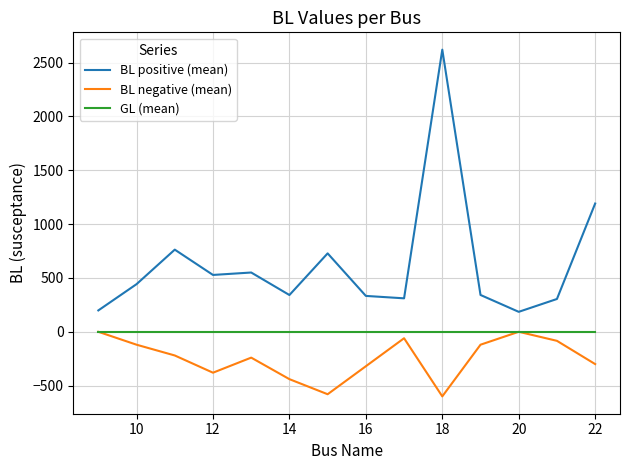

Which series has the largest range (max minus min)?

BL positive (mean)